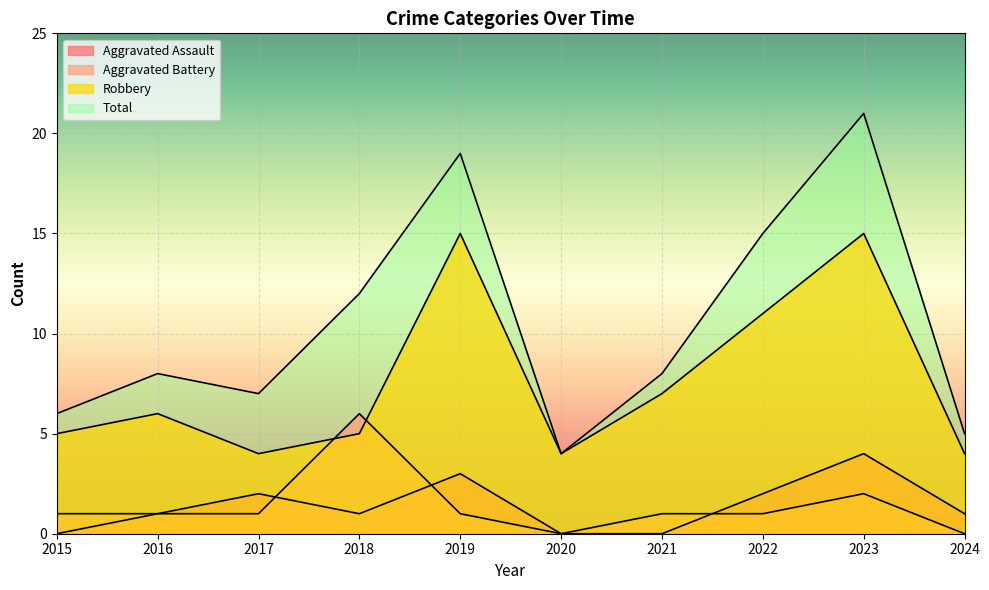

What is the spread (max minus min) of values at 2015?

6